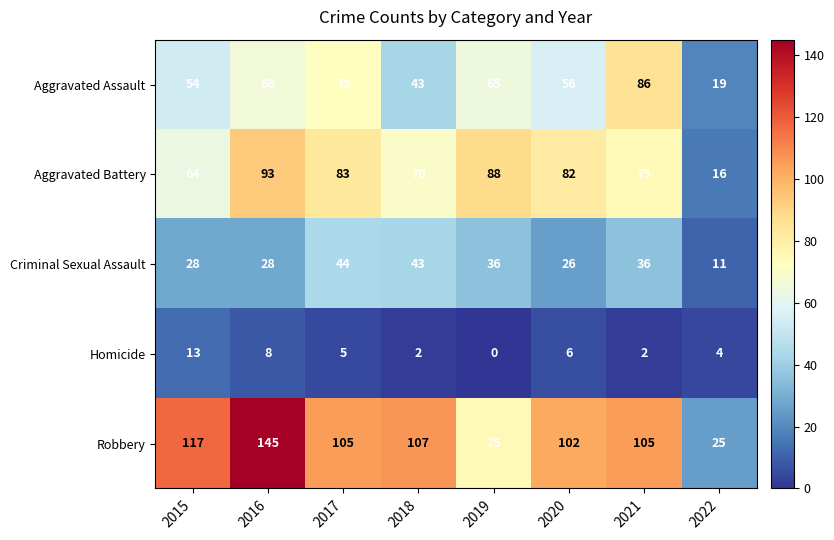

What is the difference between the Aggravated Assault values at 2018 and 2022?

24